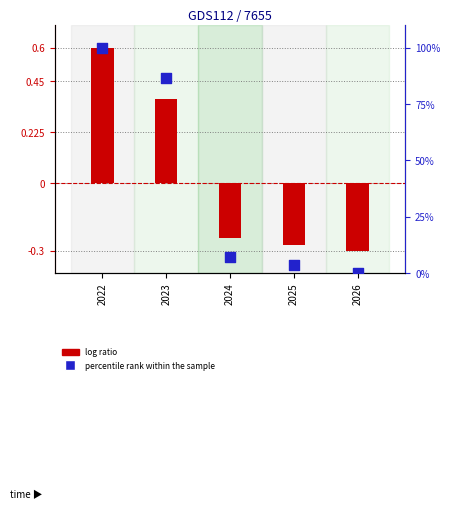

Which series reaches the maximum Y coordinate?

percentile rank within the sample